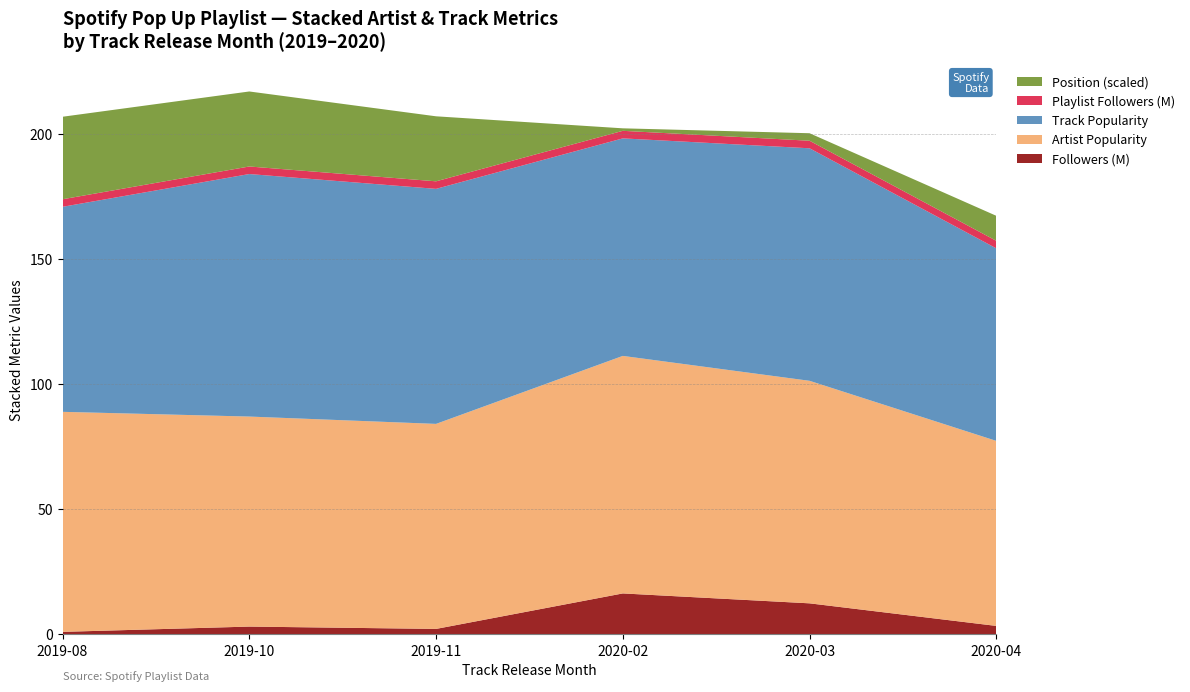

Reading left to right, extract all data points from this chart.

Followers (M): 2019-08=1.0	2019-10=3.1	2019-11=2.2	2020-02=16.4	2020-03=12.4	2020-04=3.4
Artist Popularity: 2019-08=88.0	2019-10=84.0	2019-11=82.0	2020-02=95.0	2020-03=89.0	2020-04=74.0
Track Popularity: 2019-08=82.0	2019-10=97.0	2019-11=94.0	2020-02=87.0	2020-03=93.0	2020-04=77.0
Playlist Followers (M): 2019-08=3.0	2019-10=3.0	2019-11=3.0	2020-02=3.0	2020-03=3.0	2020-04=3.0
Position (scaled): 2019-08=33.0	2019-10=30.0	2019-11=26.0	2020-02=1.0	2020-03=3.0	2020-04=10.0